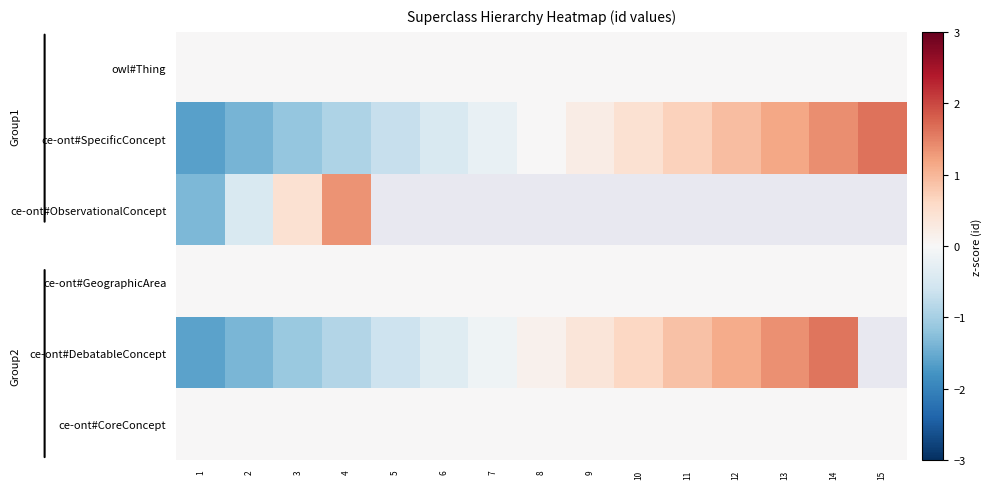

How many distinct data groups are displayed?

6